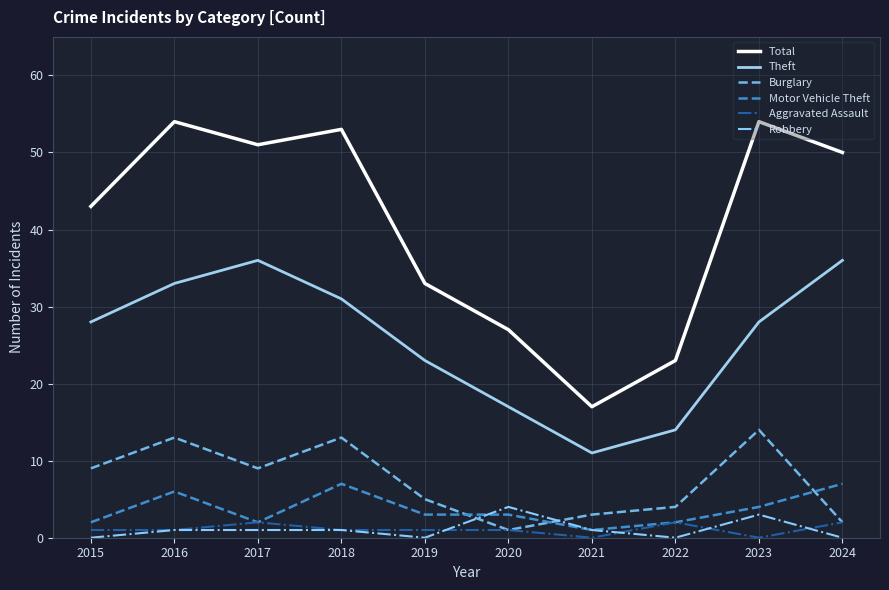

Is the value of Aggravated Assault at 2016 greater than the value of Burglary at 2021?

No